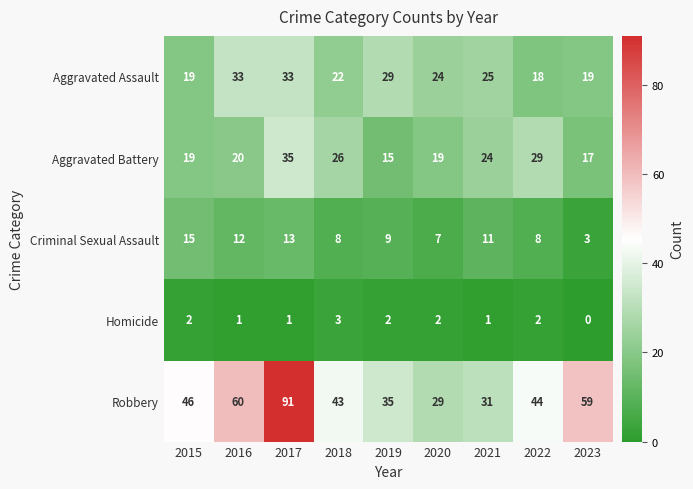

At which label is Aggravated Assault closest to 25?

2021